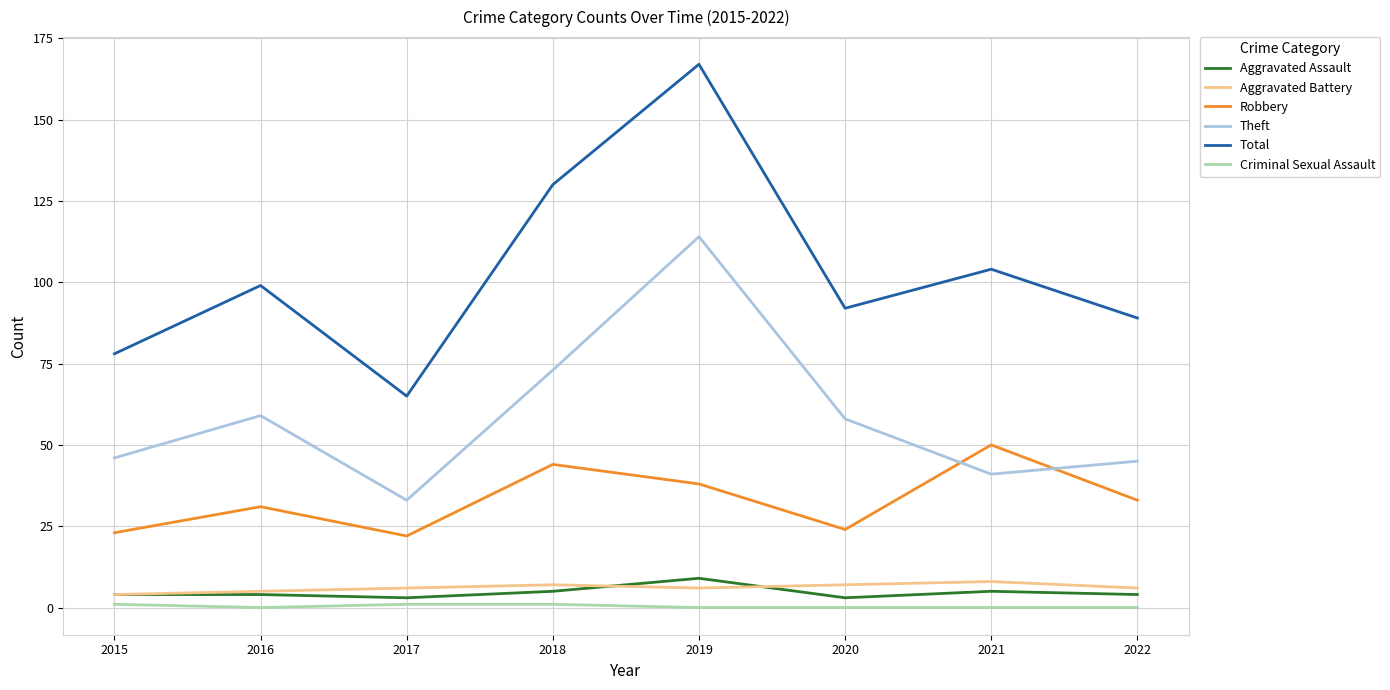

Is this an area chart (filled region under the line)?

No